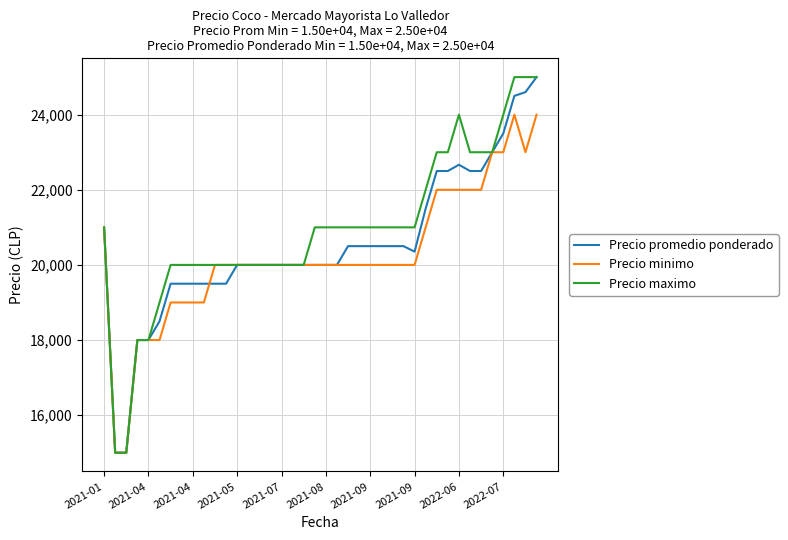

What is the smallest value displayed?

15000